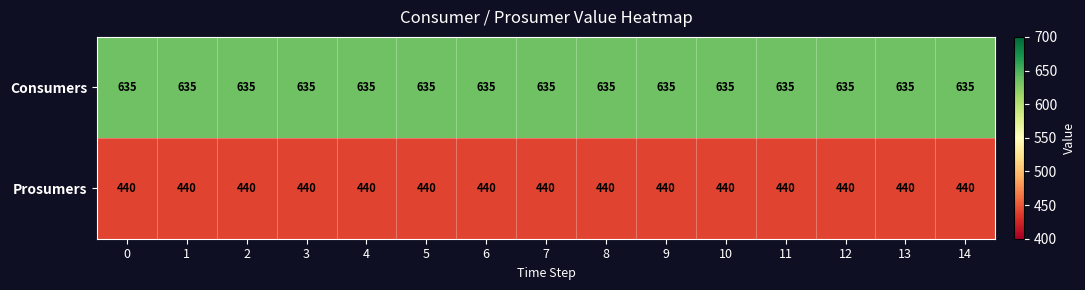

What is the minimum value shown in the chart?

440